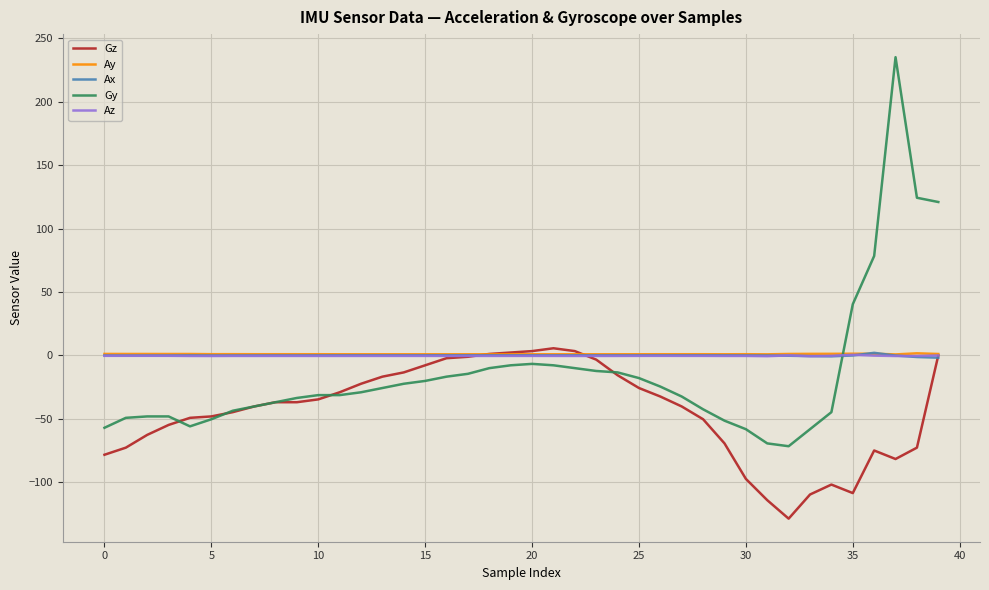

After their last crossing, which series has the higher values: Ax or Gy?

Gy